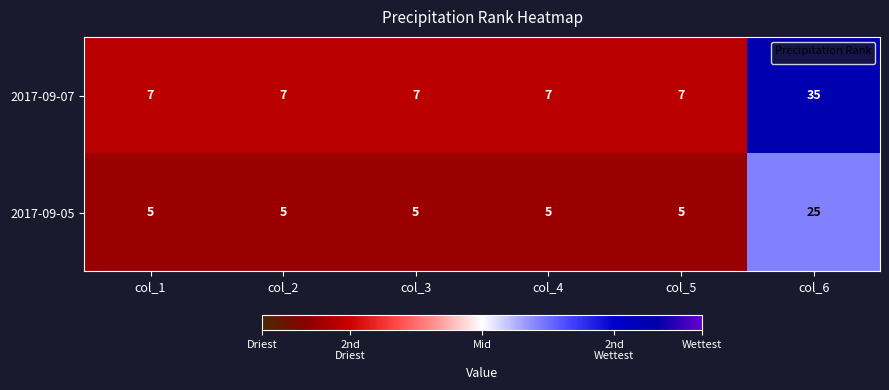

What is the total value across all series at col_2?

12